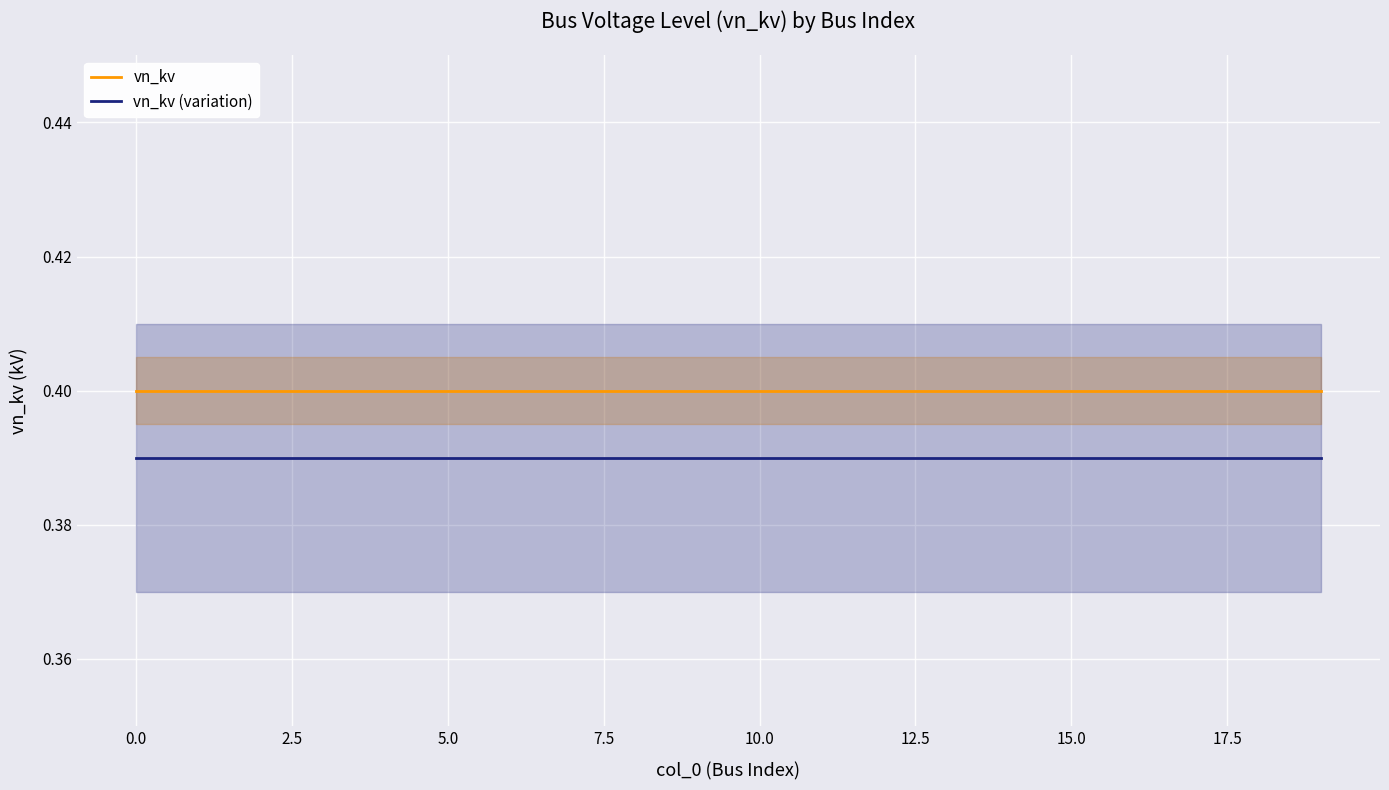

True or false: vn_kv and vn_kv (variation) intersect in this chart.

False